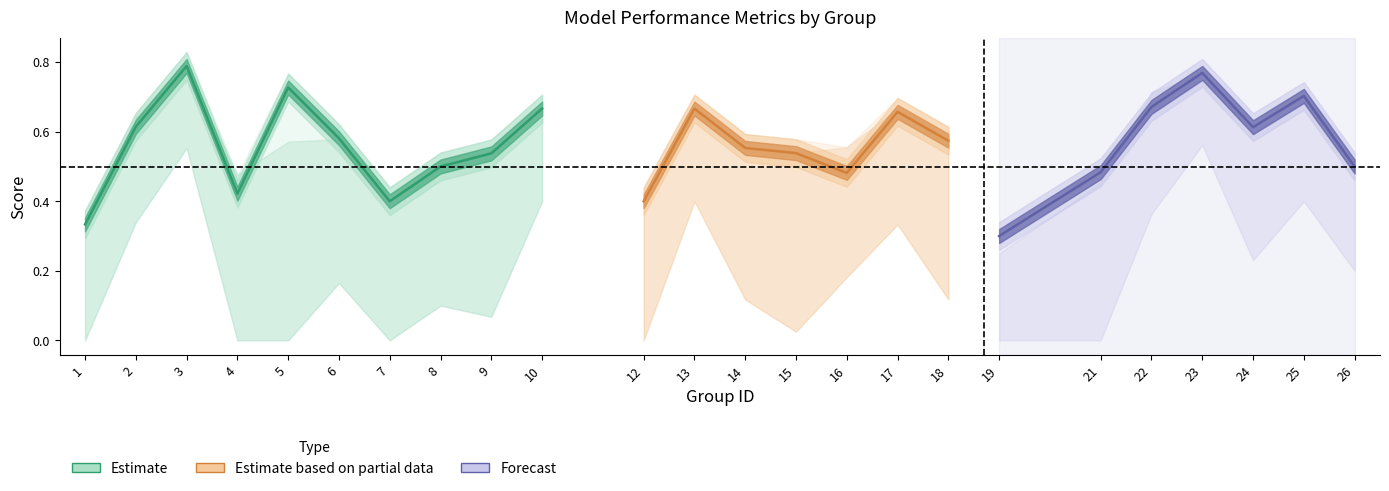

Is this an area chart (filled region under the line)?

No